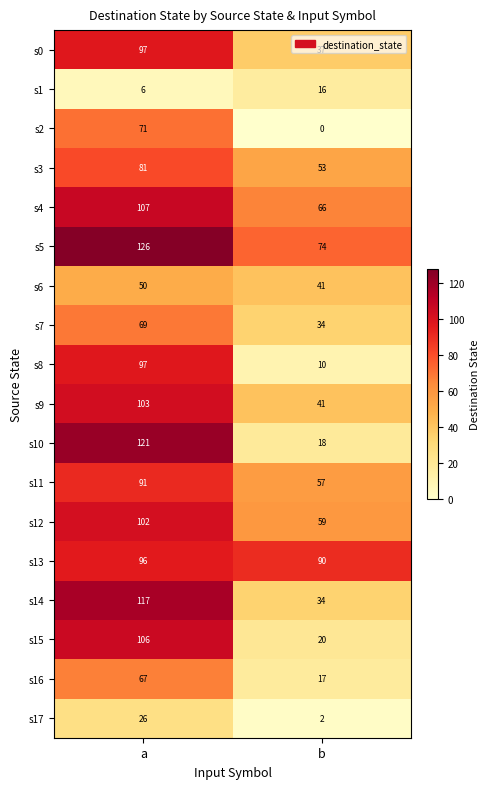

True or false: s6 has a value of 28 at b.

False